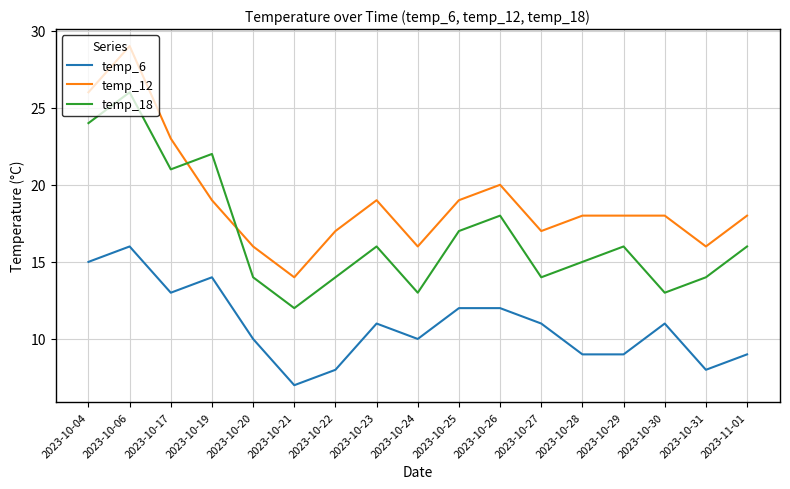

Count the number of categories in the chart.

17